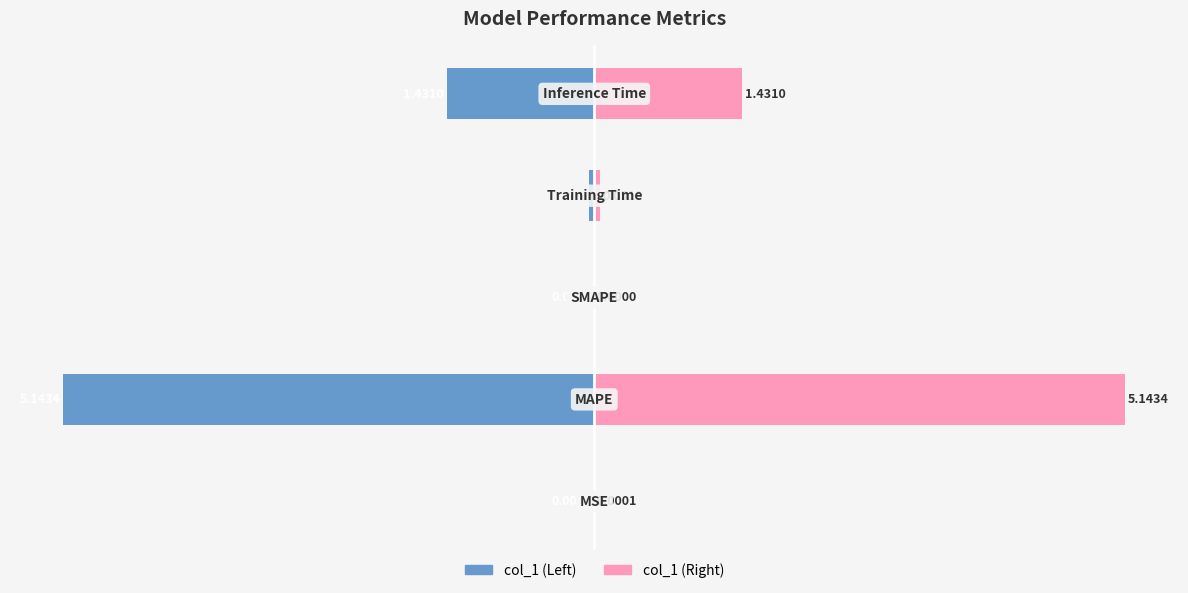

How many series are shown in this chart?

2